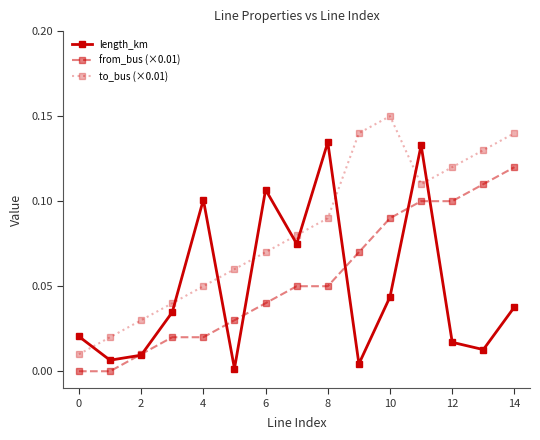

Which series has the largest total across all categories?

to_bus (×0.01)